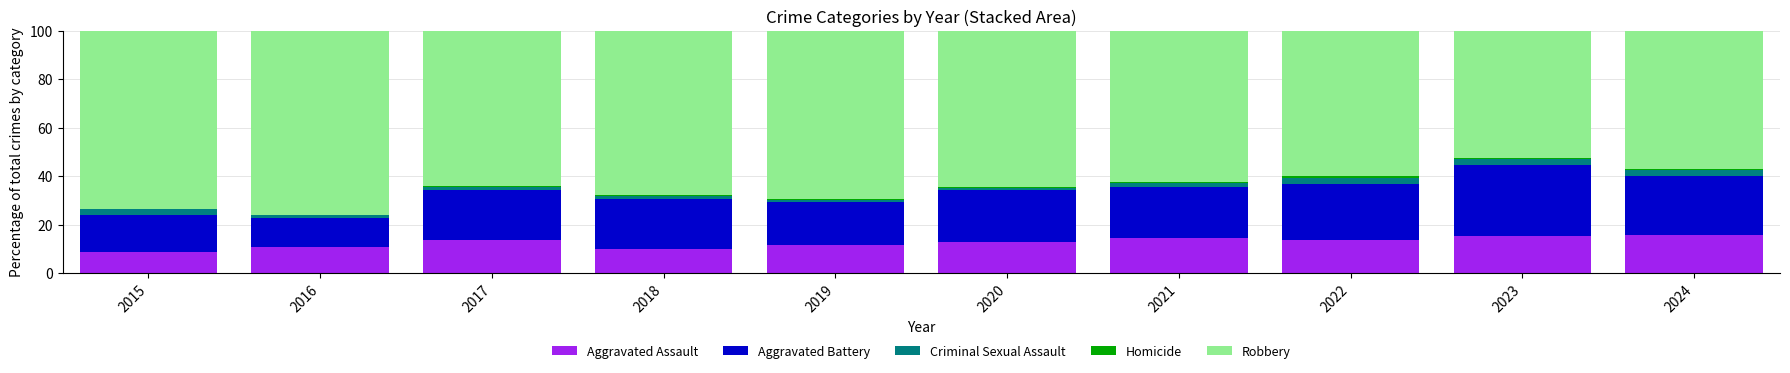

Count the number of categories in the chart.

10